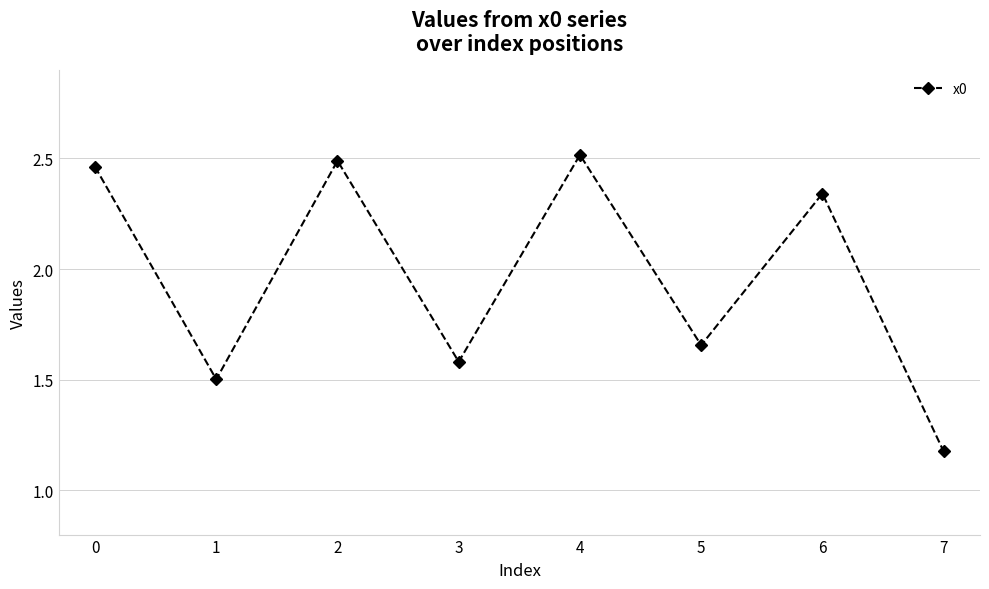

What is the sum of the values at 5 and 2?

4.1